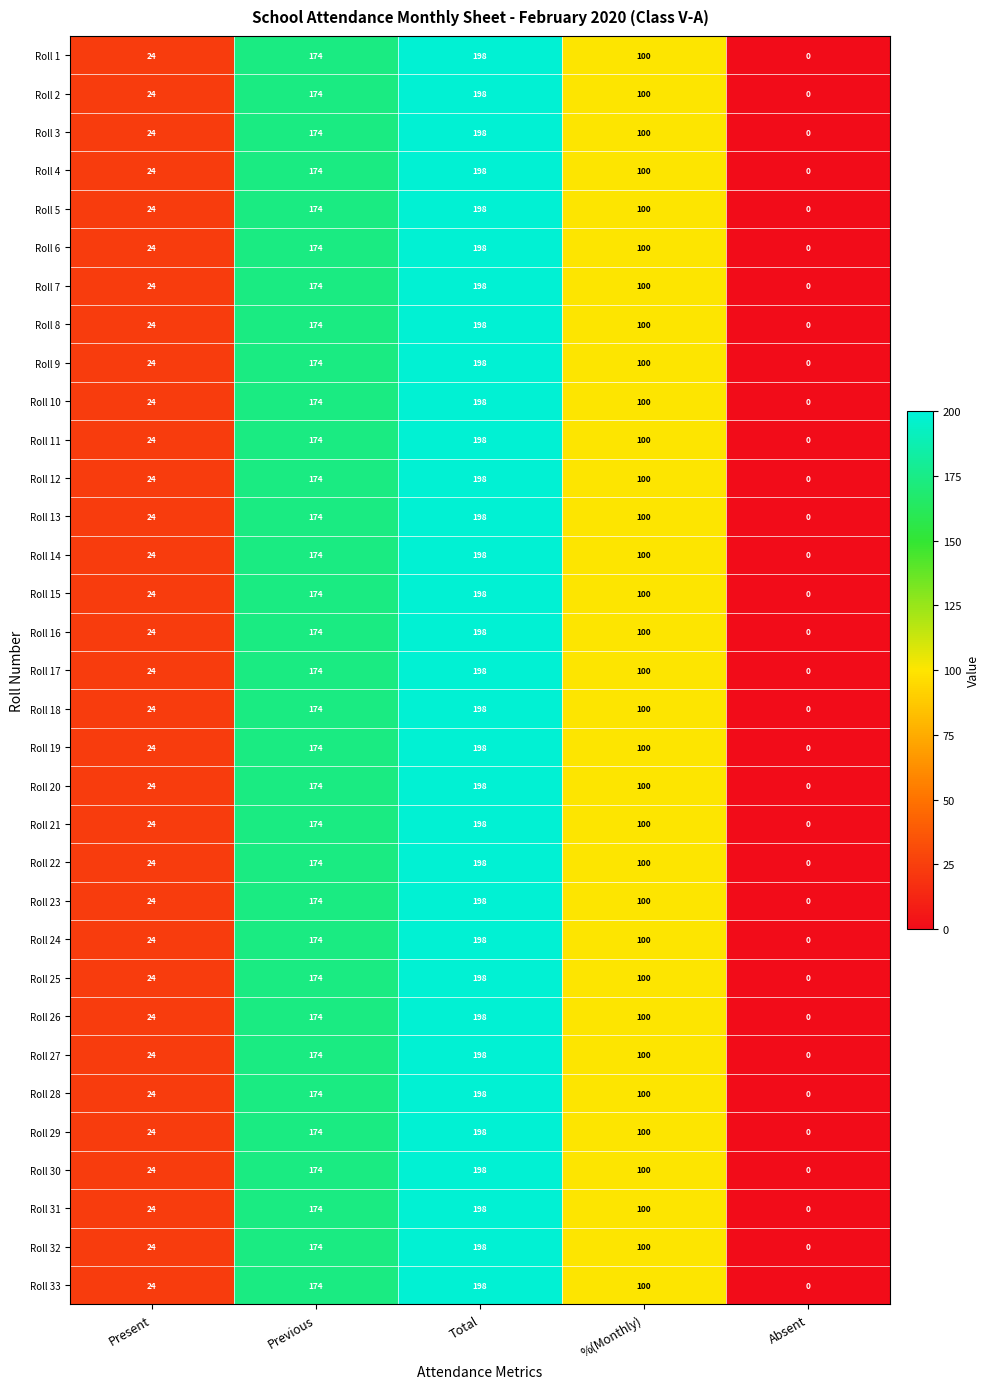

What is the maximum value shown in the chart?

198